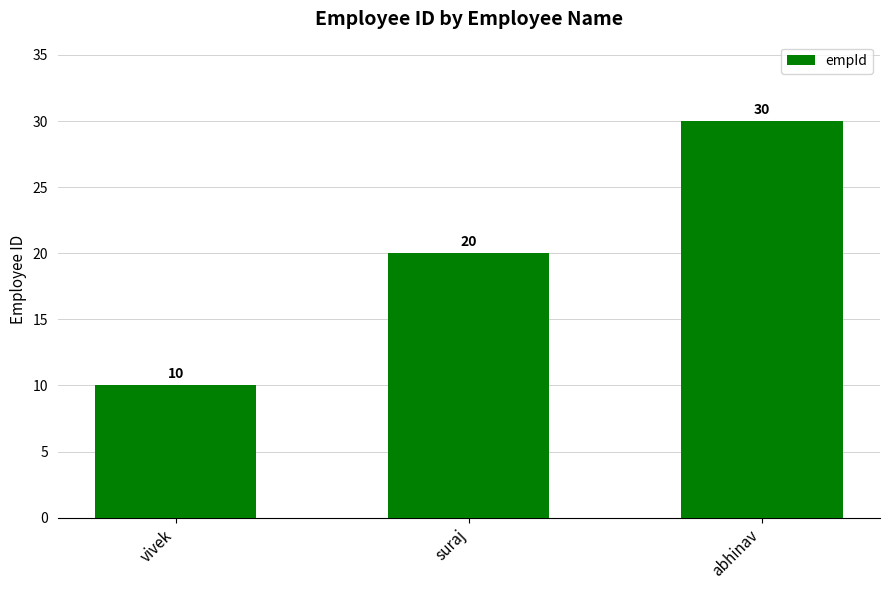

The chart shows a value of 10 at vivek. True or false?

True